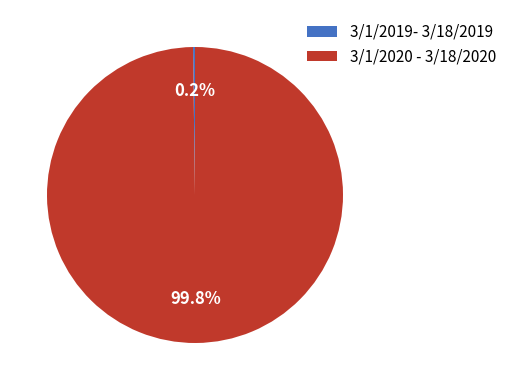

What percentage is NOT represented by 3/1/2020 - 3/18/2020?

0.2%